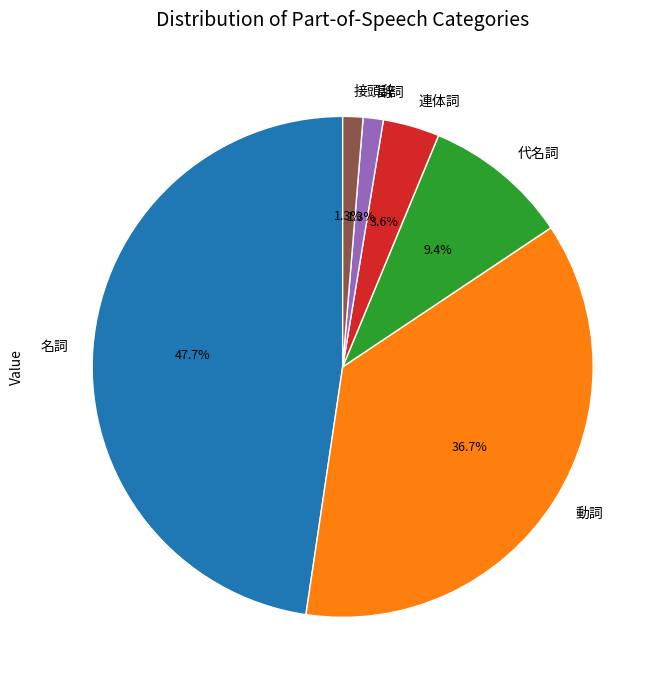

Which category has the biggest portion of the pie?

名詞